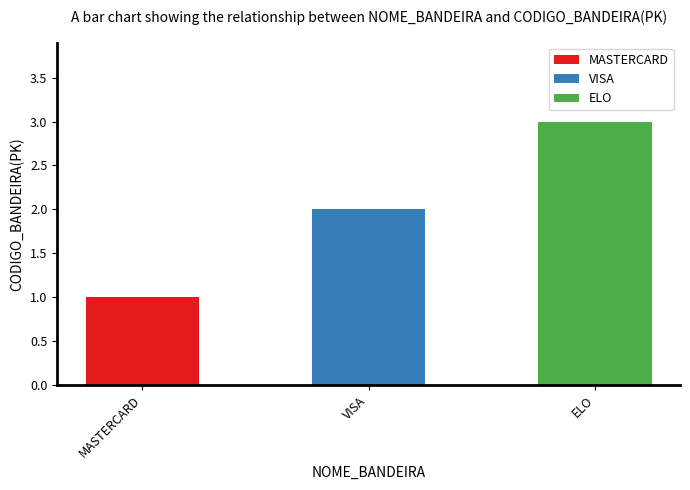

Reading left to right, extract all data points from this chart.

1	2	3